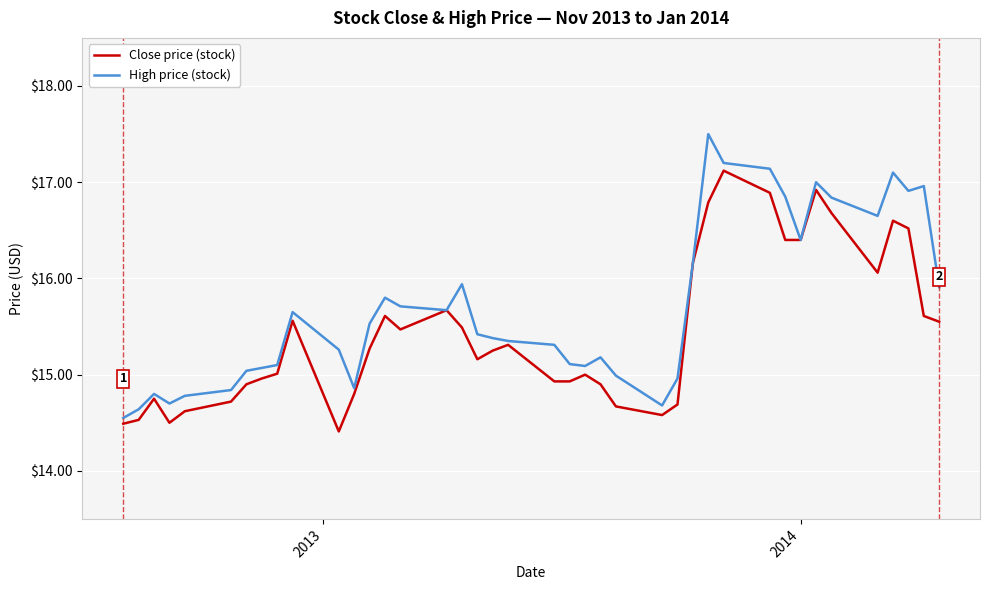

What is the smallest value displayed?

14.4